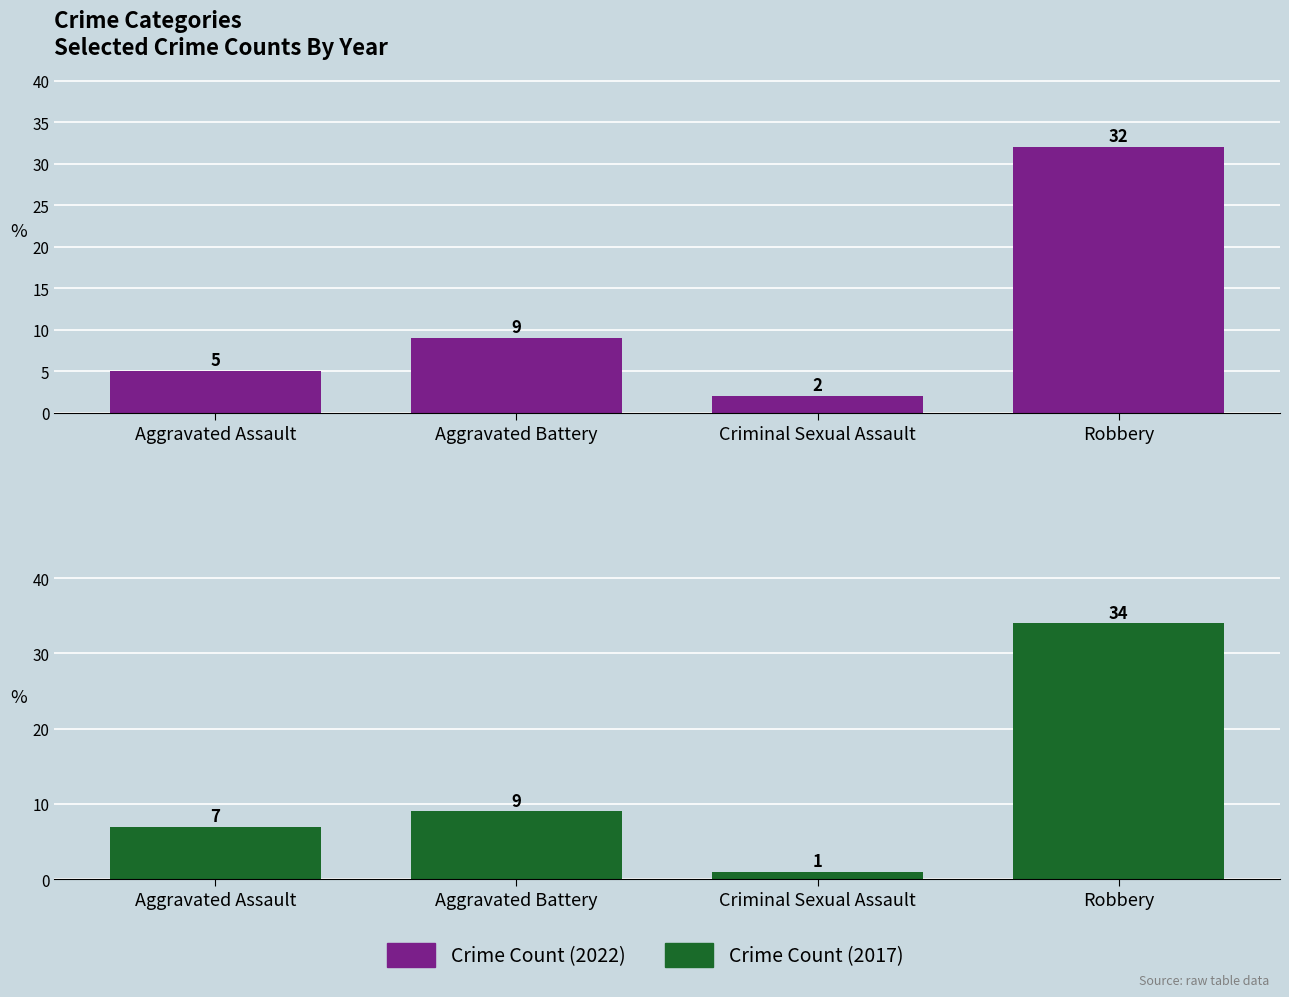

Rank the series by their average value, from lowest to highest.

Crime Count (2022), Crime Count (2017)